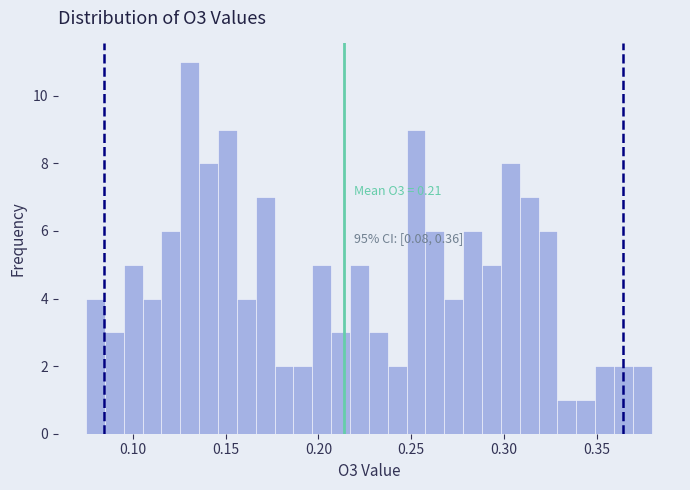

Read against the x-axis, roughly where is the centre of the tallest bar?

0.130